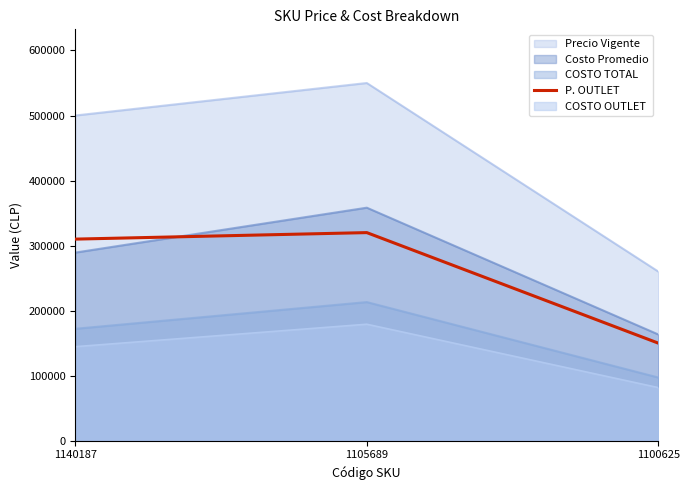

List the labels in order of value, largest first.

1105689, 1140187, 1100625